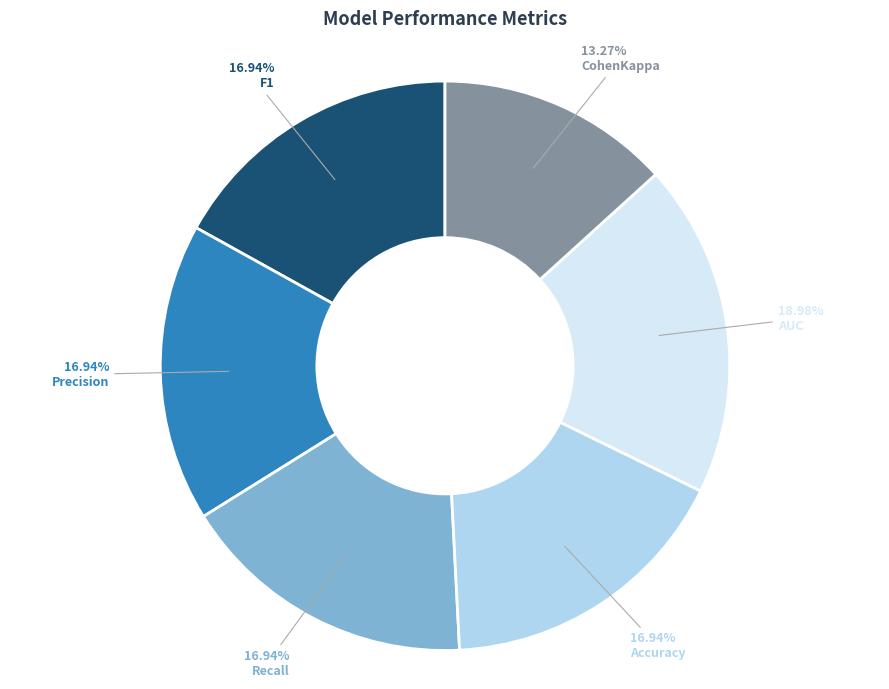

To the nearest percent, what is the combined percentage of CohenKappa and Accuracy?

30%